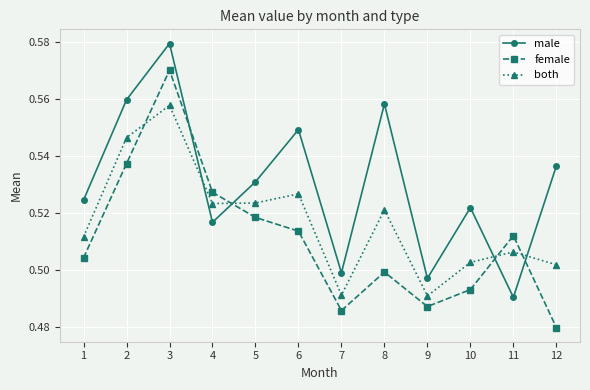

Between 1 and 10, which series saw the biggest shift?

female